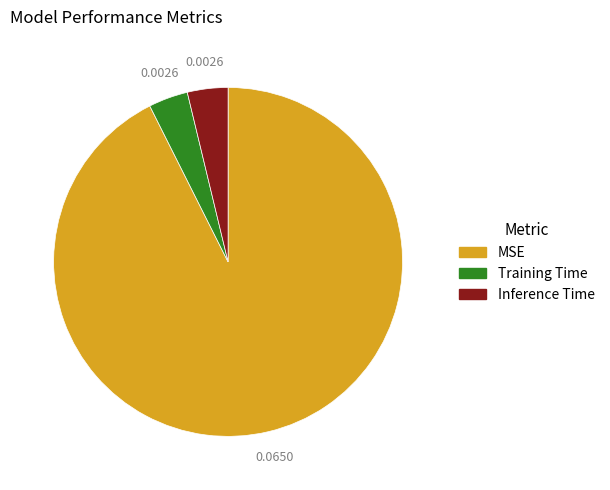

Which slice is the largest?

MSE